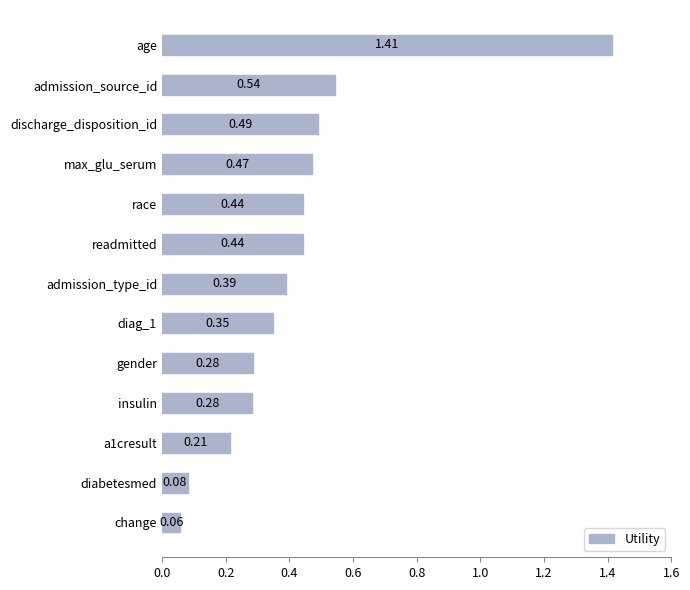

At which label is the value closest to 0?

change